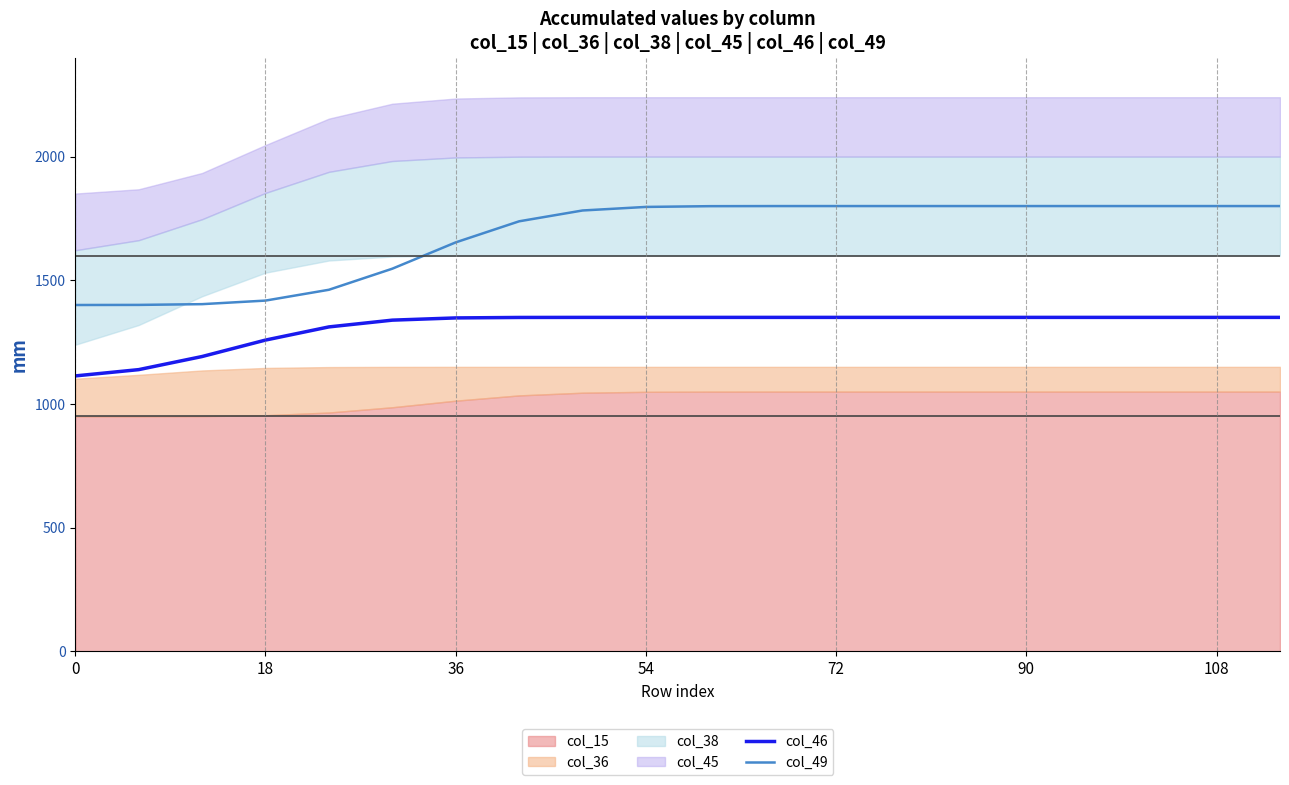

True or false: col_46 and col_49 intersect in this chart.

False